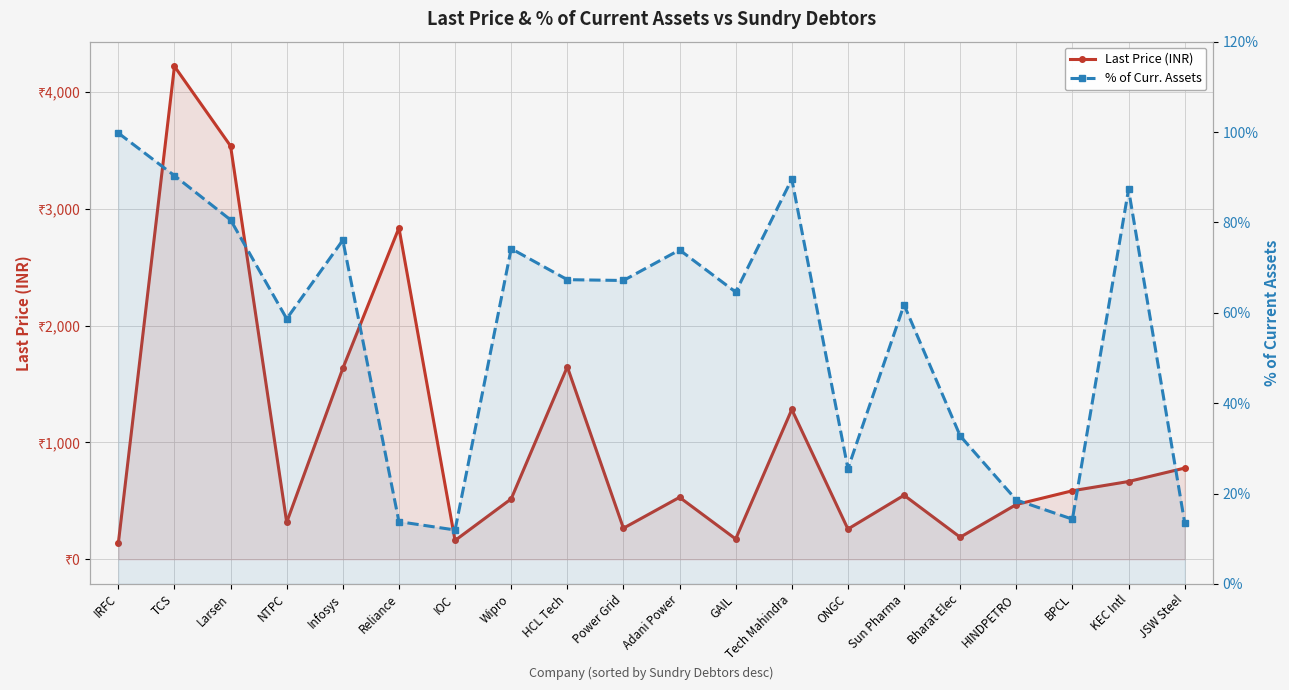

What is the approximate value of Last Price (INR) at ONGC?

258.8